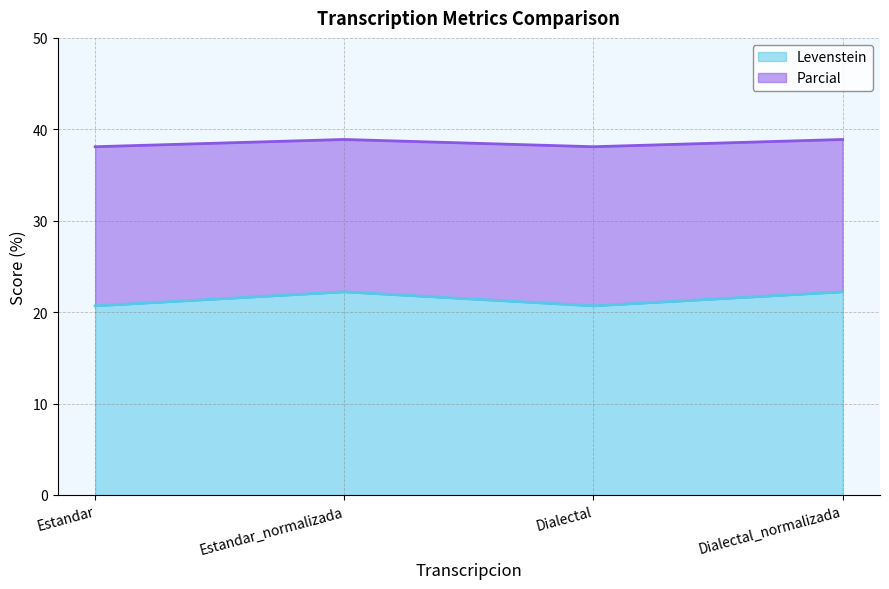

Which series changed the most between Estandar_normalizada and Dialectal?

Levenstein